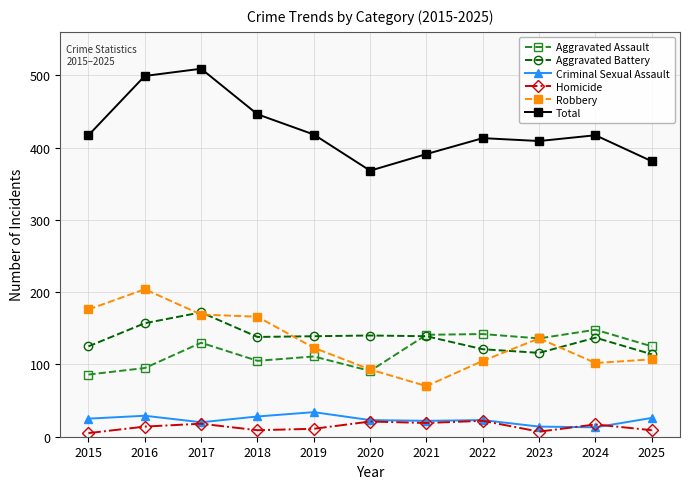

At which label is Robbery closest to 137?

2023